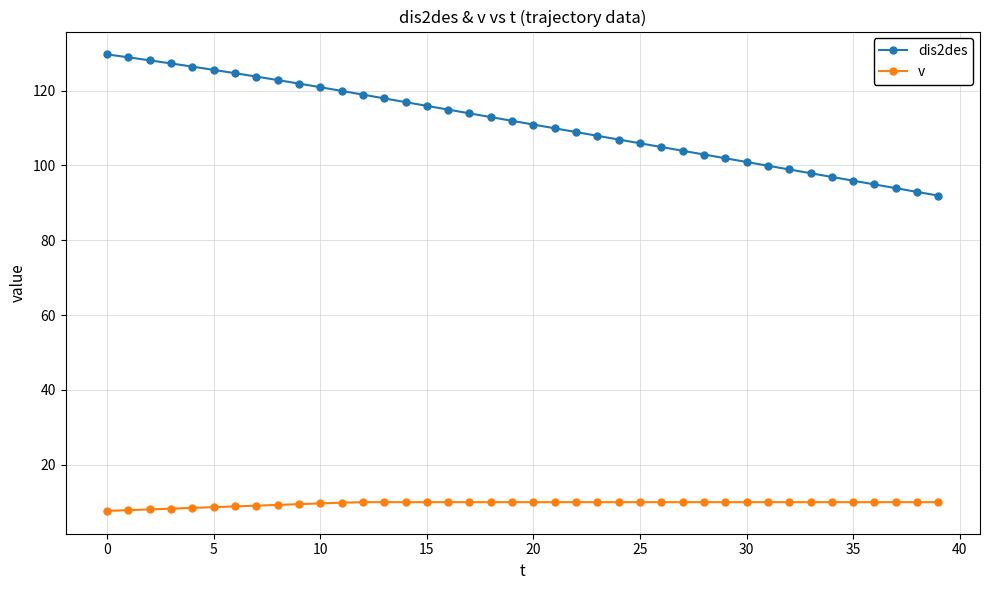

What is the maximum value shown in the chart?

129.7